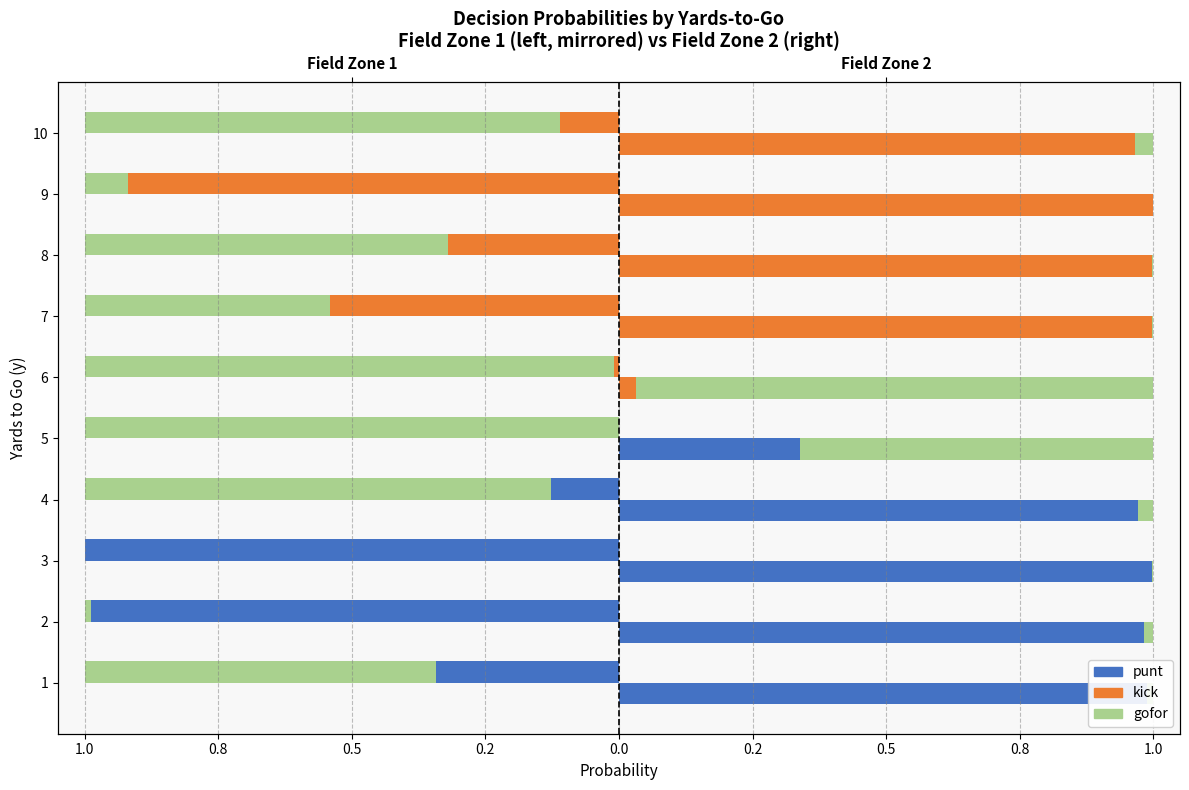

How many bars are there in each group?

3